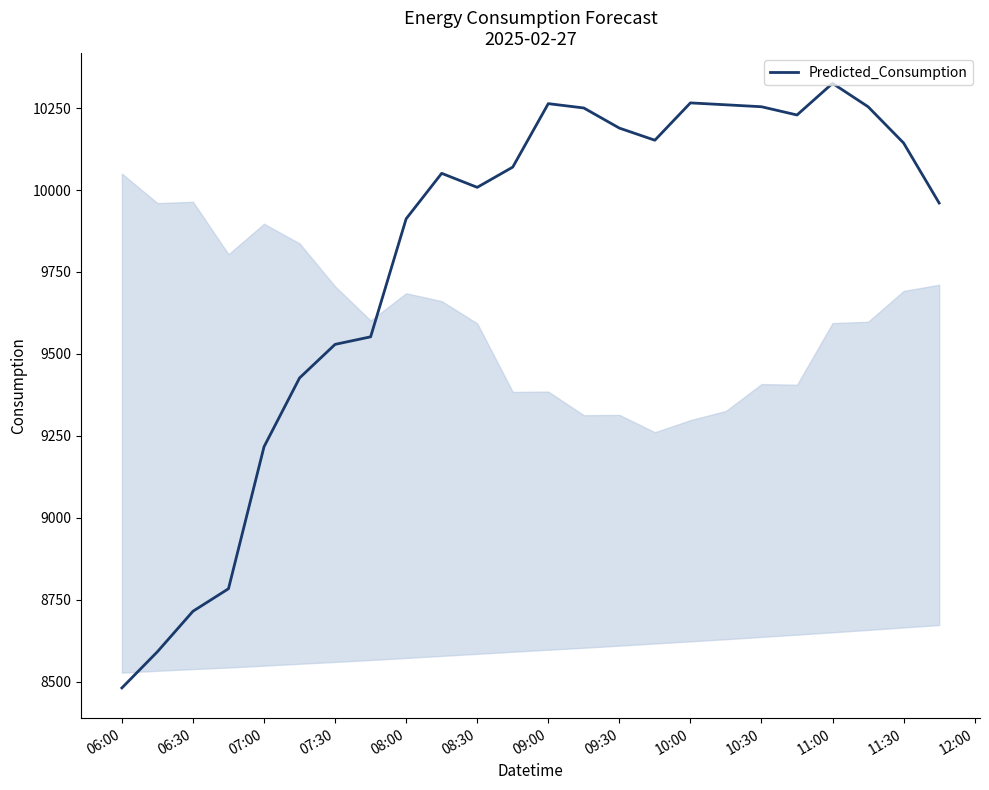

What is the difference between the maximum and minimum values?

1844.1